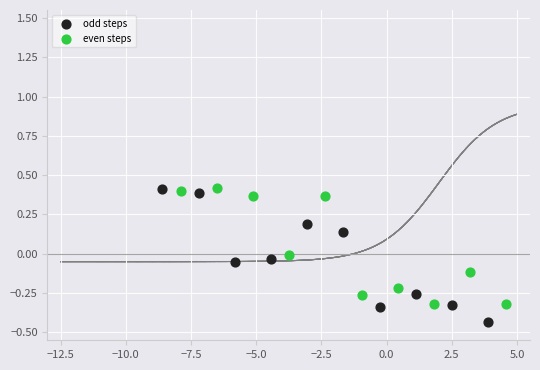

Which series reaches the minimum Y coordinate?

odd steps